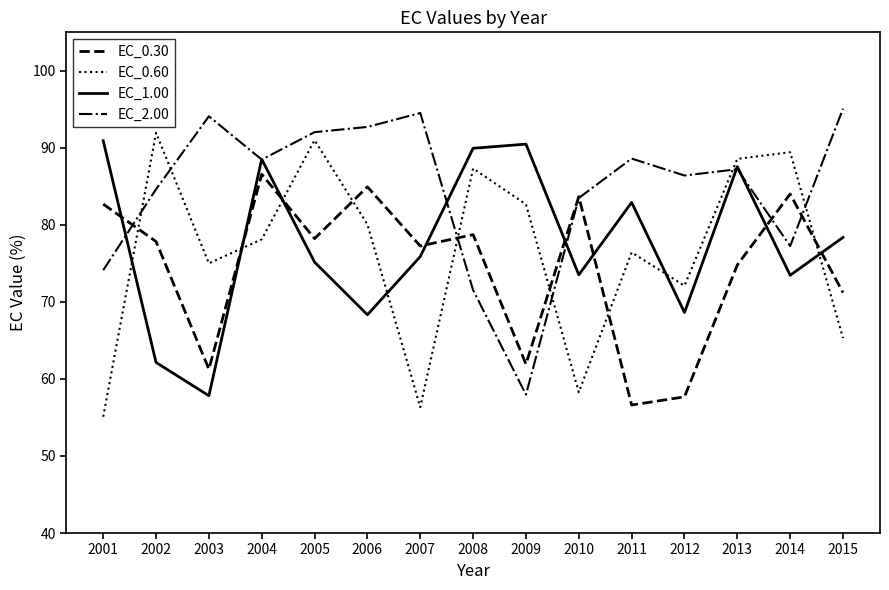

What are all the series names shown in the legend?

EC_0.30, EC_0.60, EC_1.00, EC_2.00